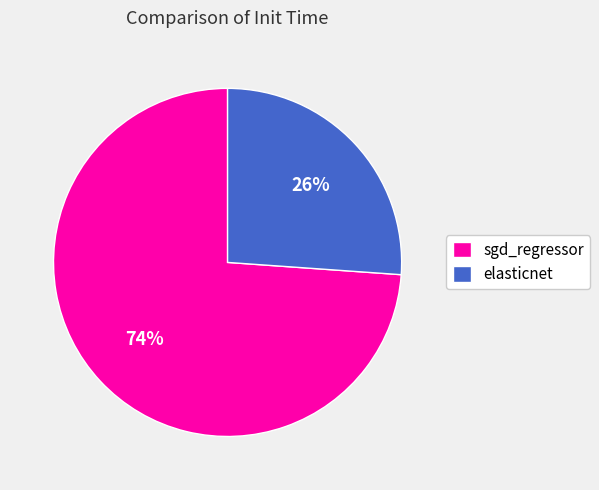

Do elasticnet and sgd_regressor together represent more than half of the pie?

Yes